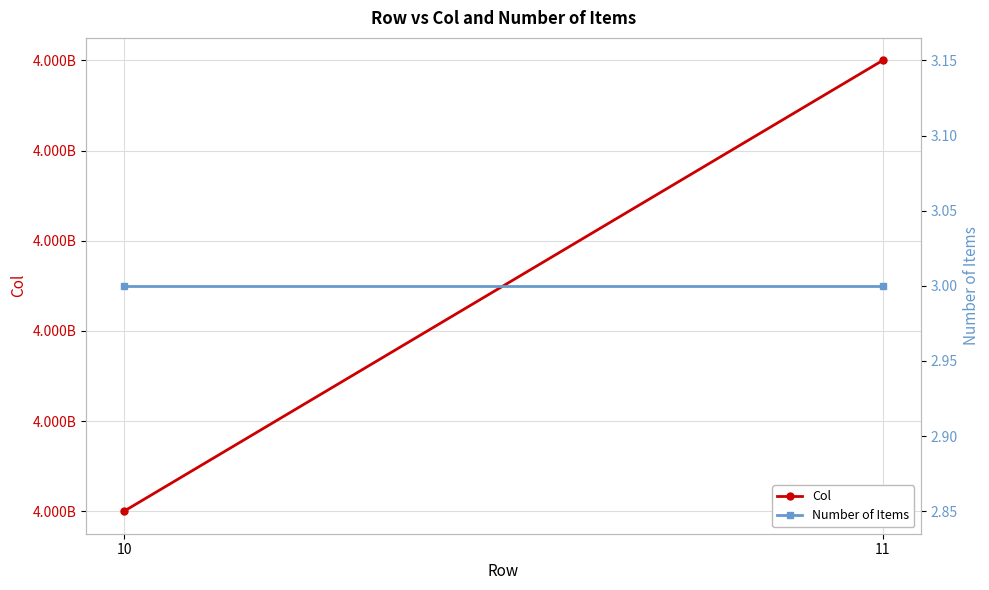

How many values in the Col series are below 4000000032?

1